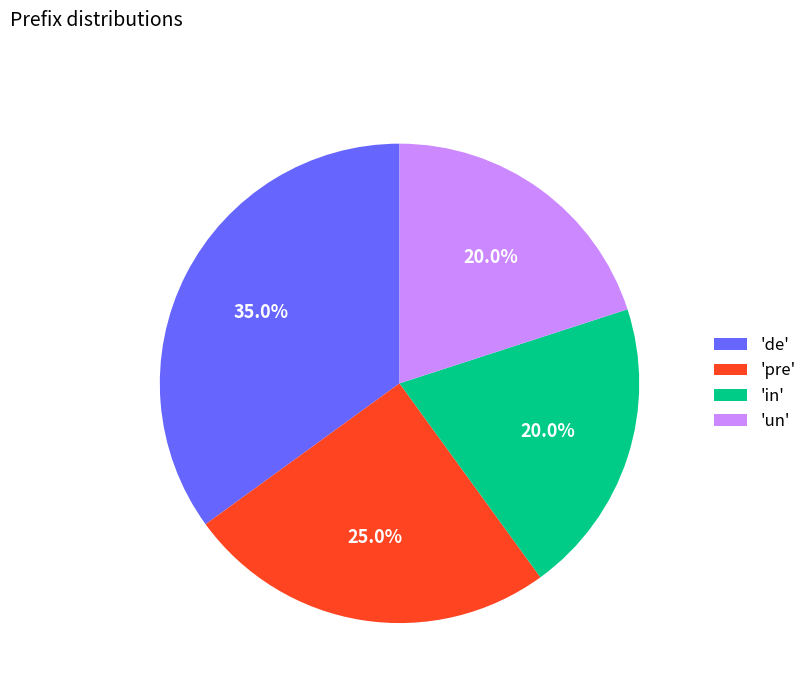

Which category has the biggest portion of the pie?

'de'